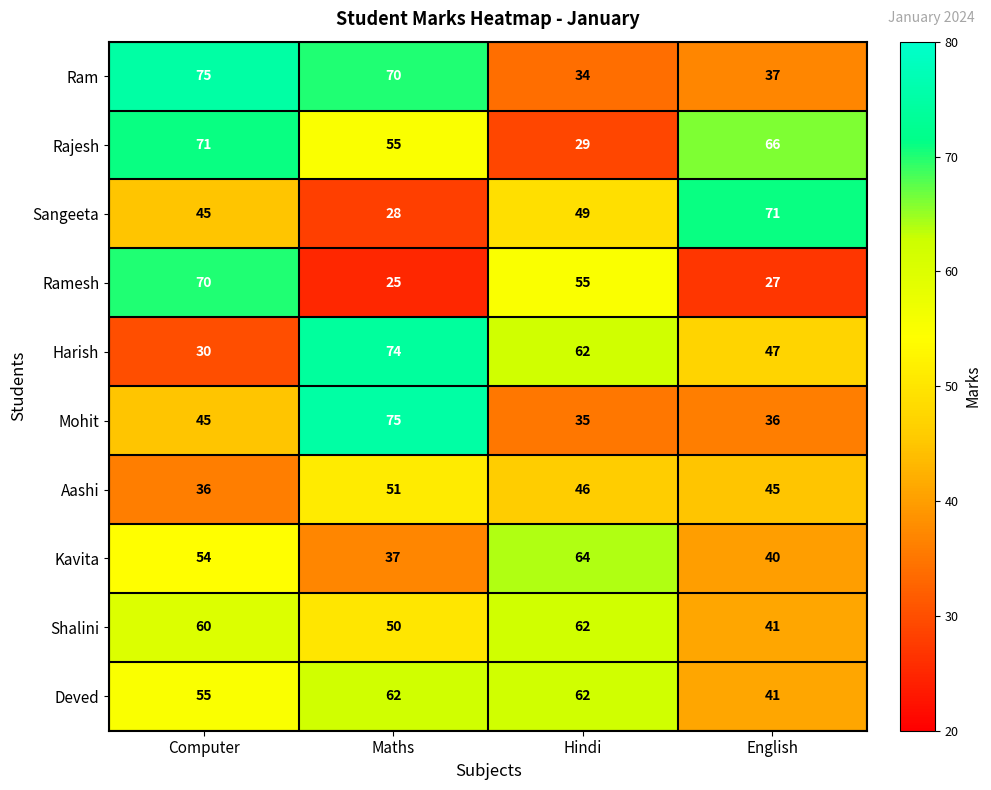

What is the total value across all series at Hindi?

498